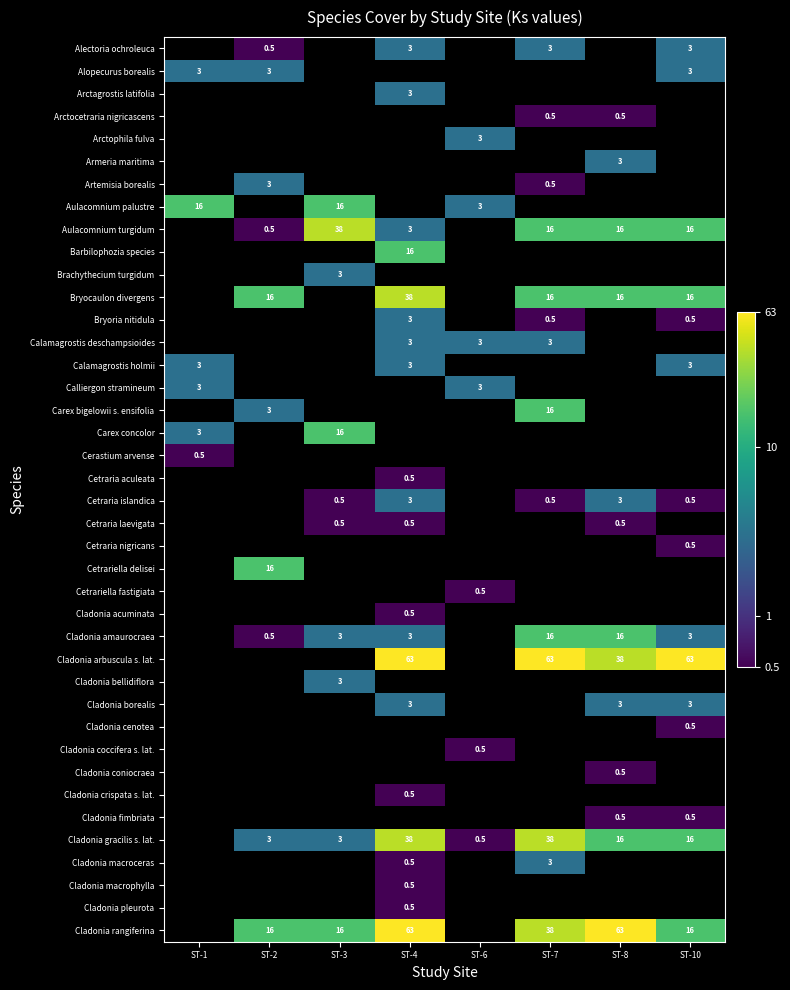

How many distinct data groups are displayed?

40